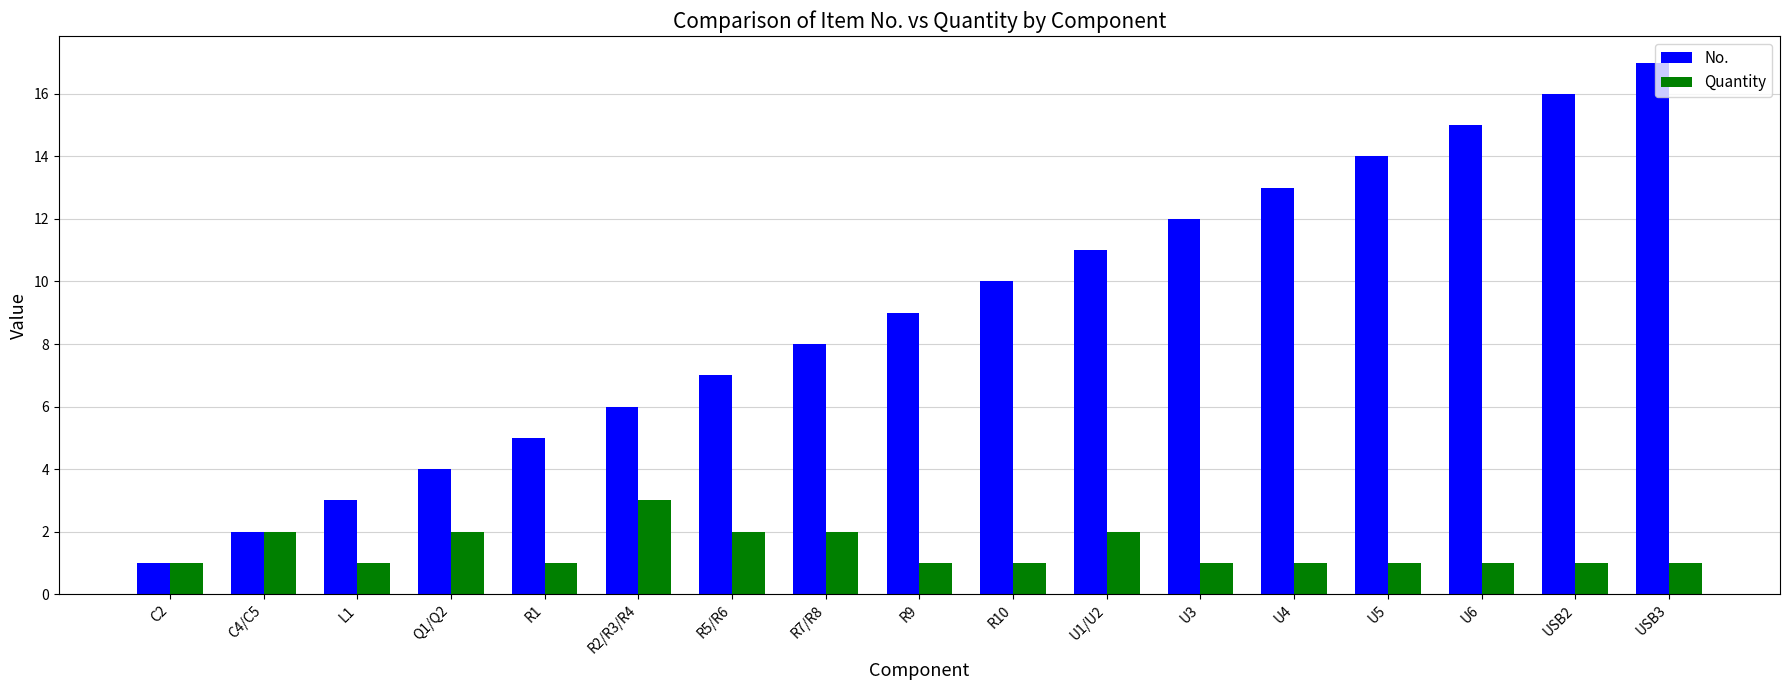

Count the number of data series in this chart.

2